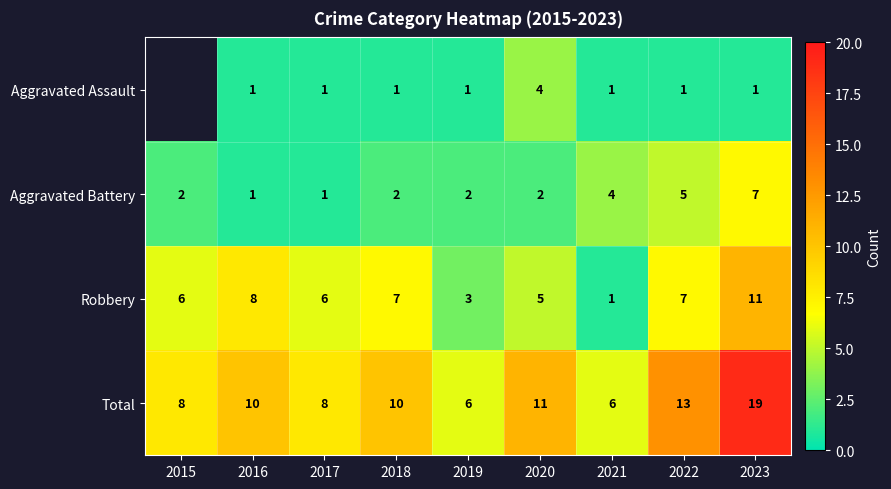

Count the Aggravated Assault values in the range 1 to 2.

7